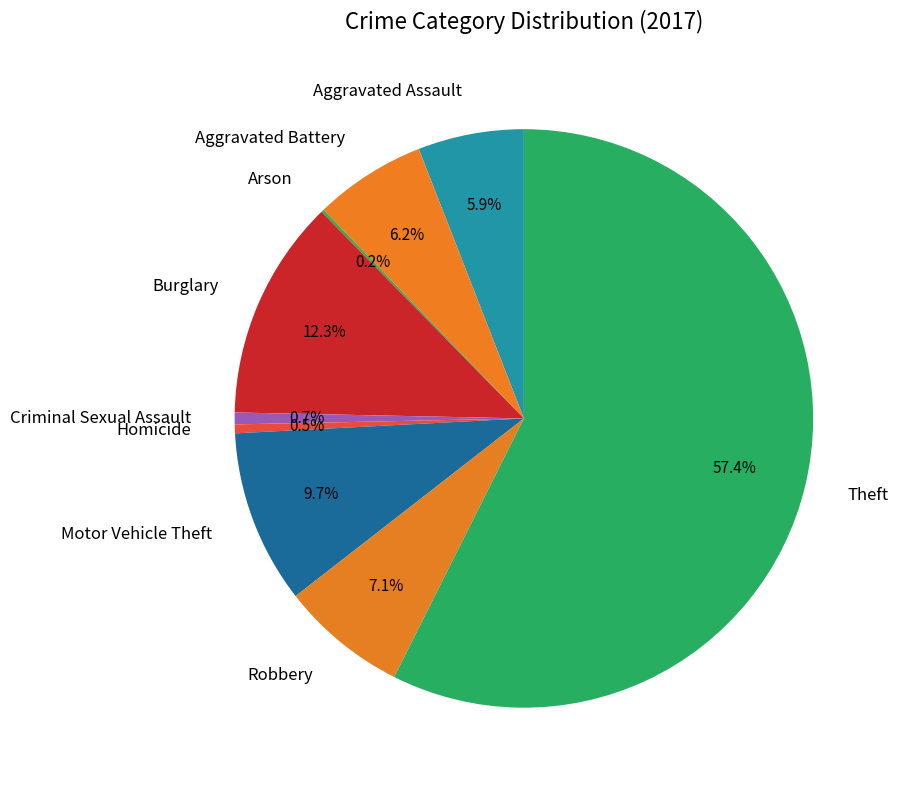

To the nearest percent, what is the difference between the Aggravated Assault and Robbery slice percentages?

1%